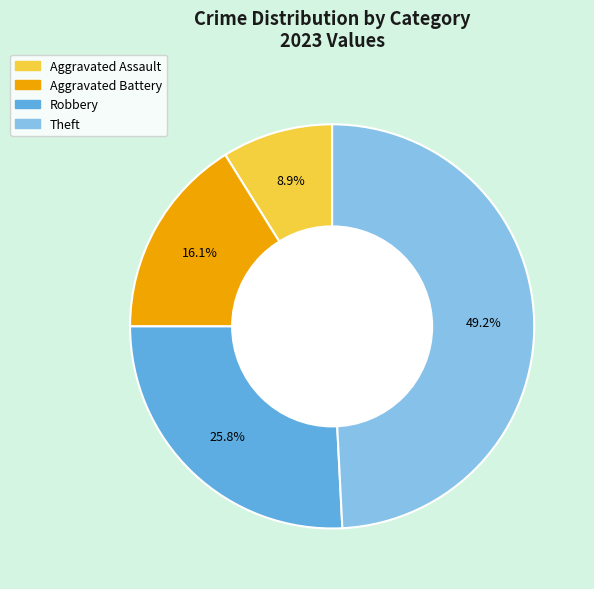

How much of the chart is everything except Aggravated Assault?

91.1%